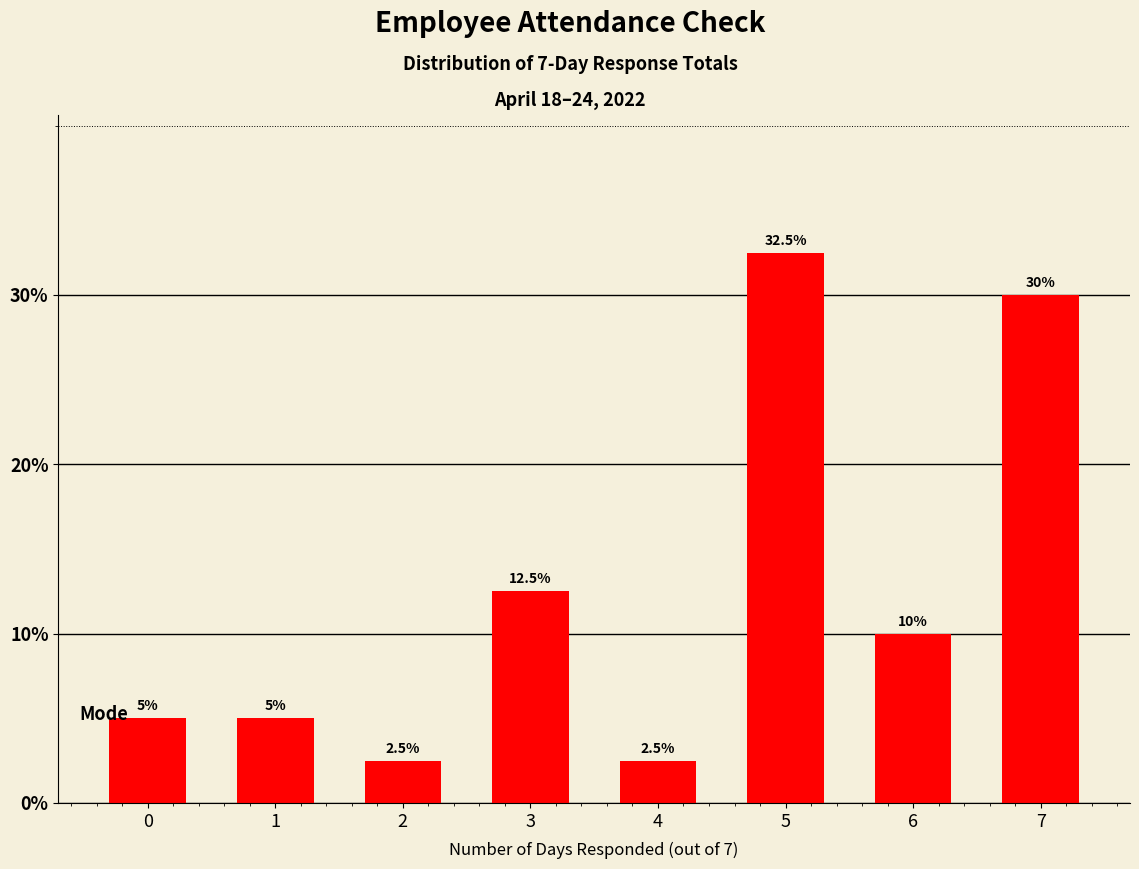

What is the difference between the maximum and minimum values?

30.0